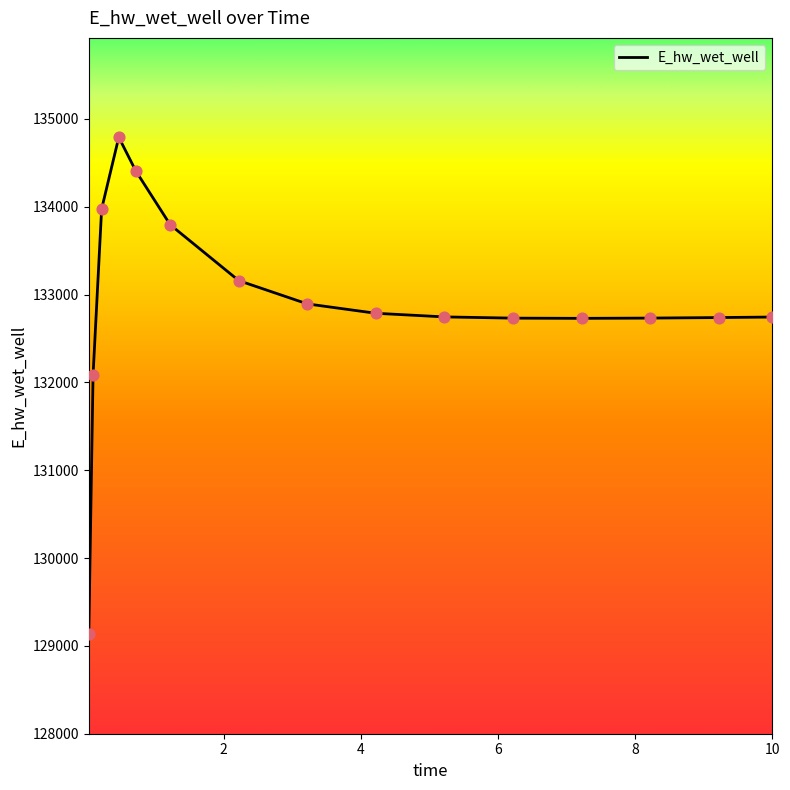

What is the difference between the maximum and minimum values?

5660.3